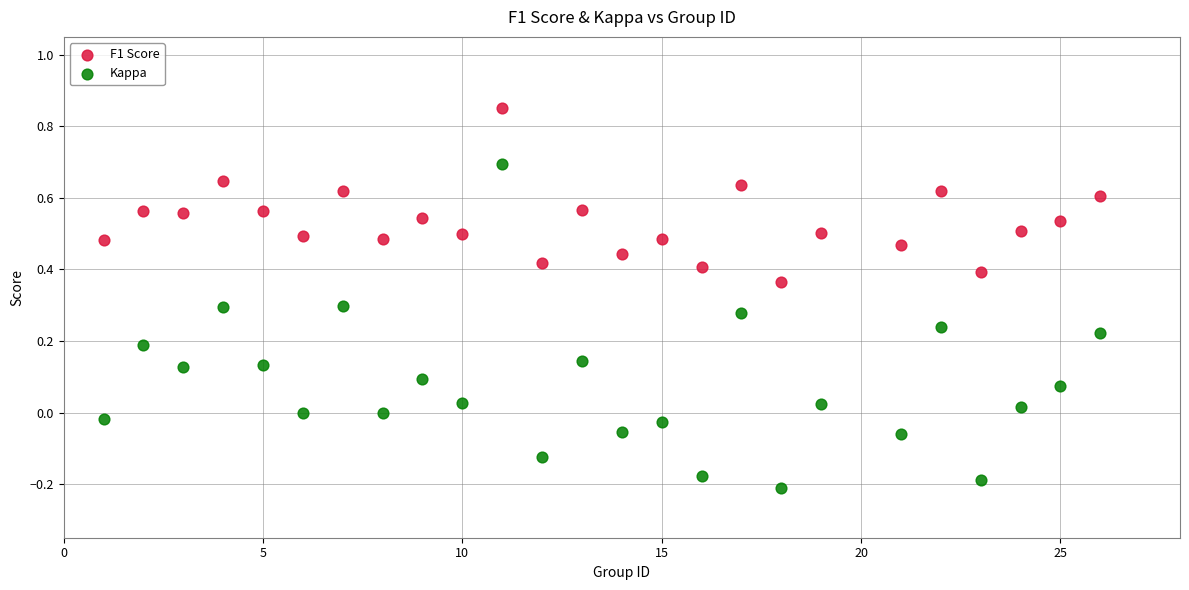

What is the X range (max minus min) for the scatter plot?

25.0